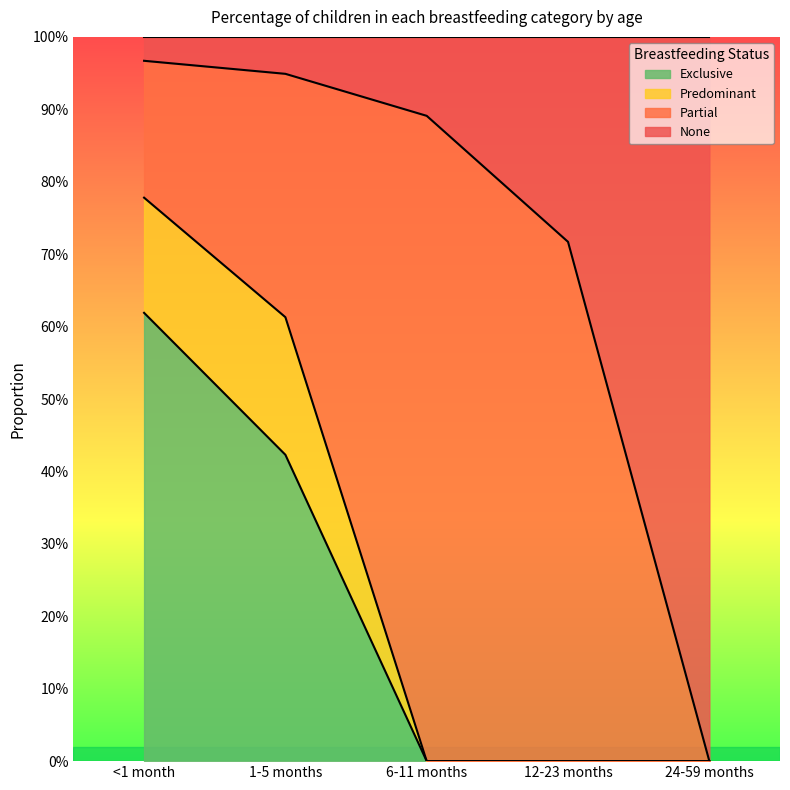

Read the Exclusive value at 1-5 months.

0.4